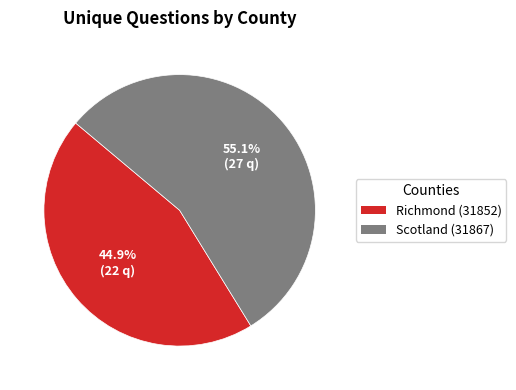

Which category has the smallest portion of the pie?

Richmond (31852)